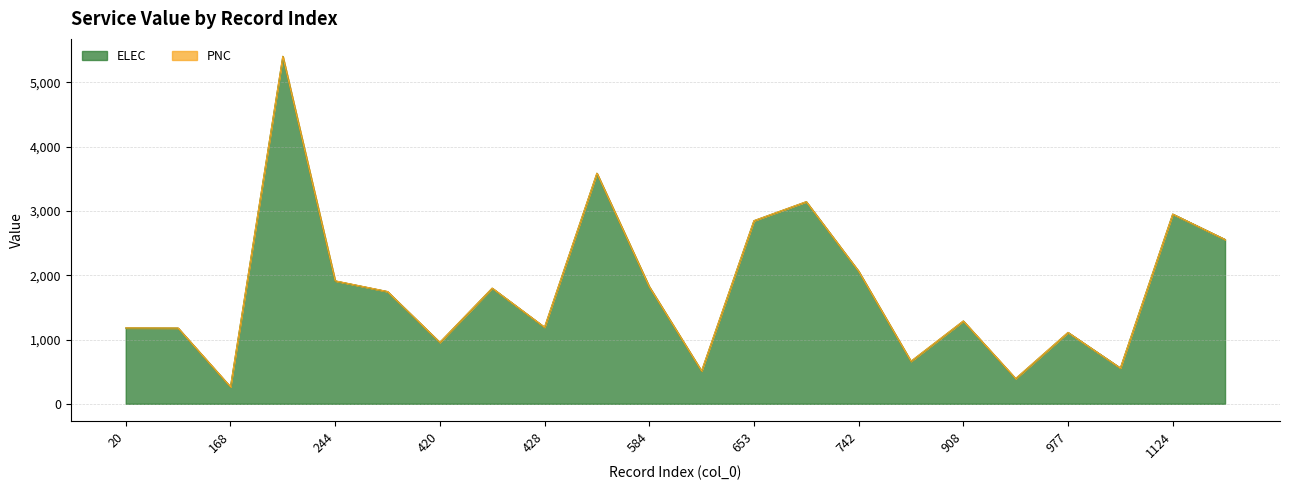

True or false: there are more than 0 points higher than both neighbors.

True